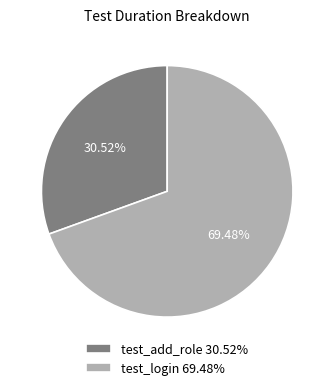

True or false: test_add_role accounts for 39% of the total.

False